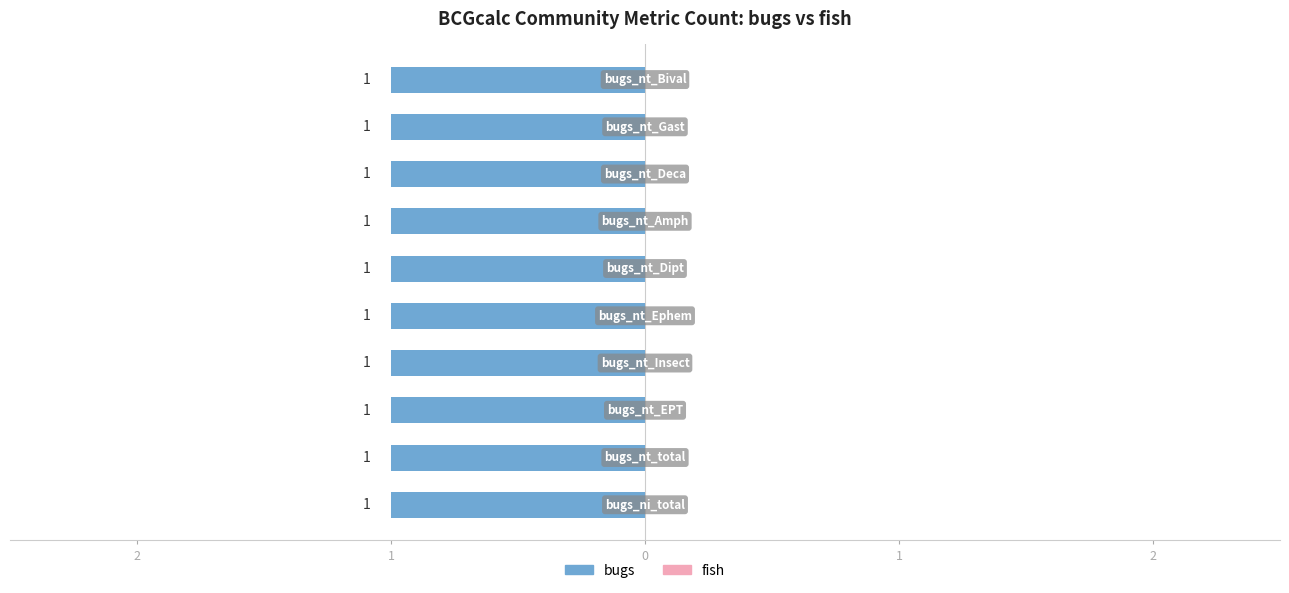

At which category is the sum across all series the highest?

bugs_ni_total